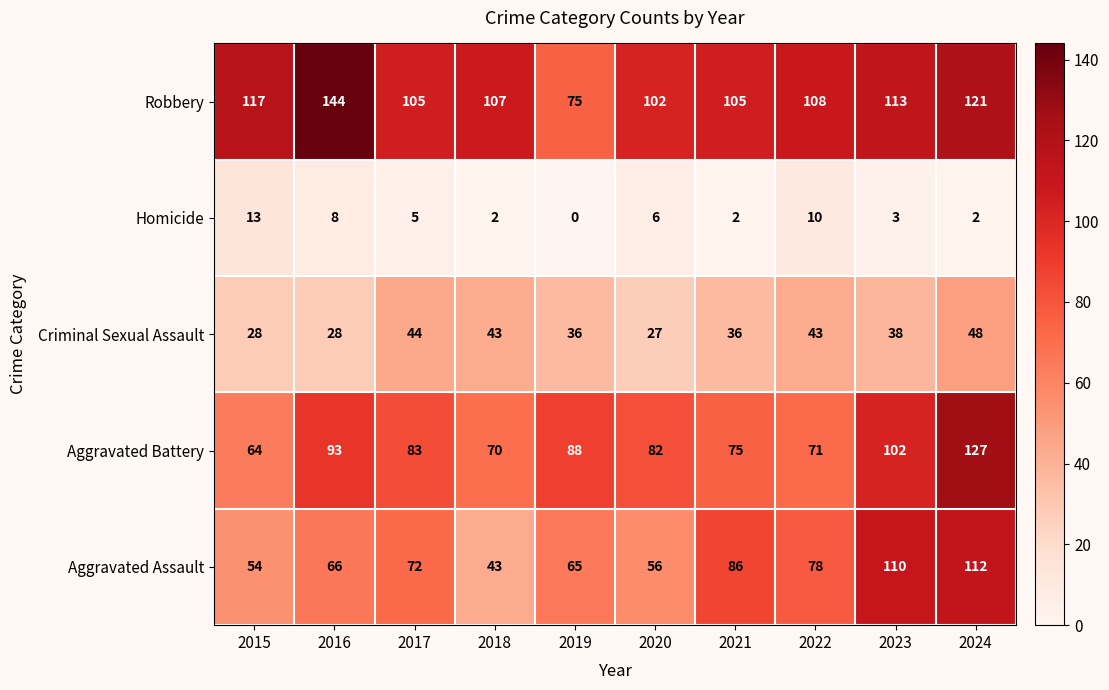

At which category is the sum across all series the highest?

2024